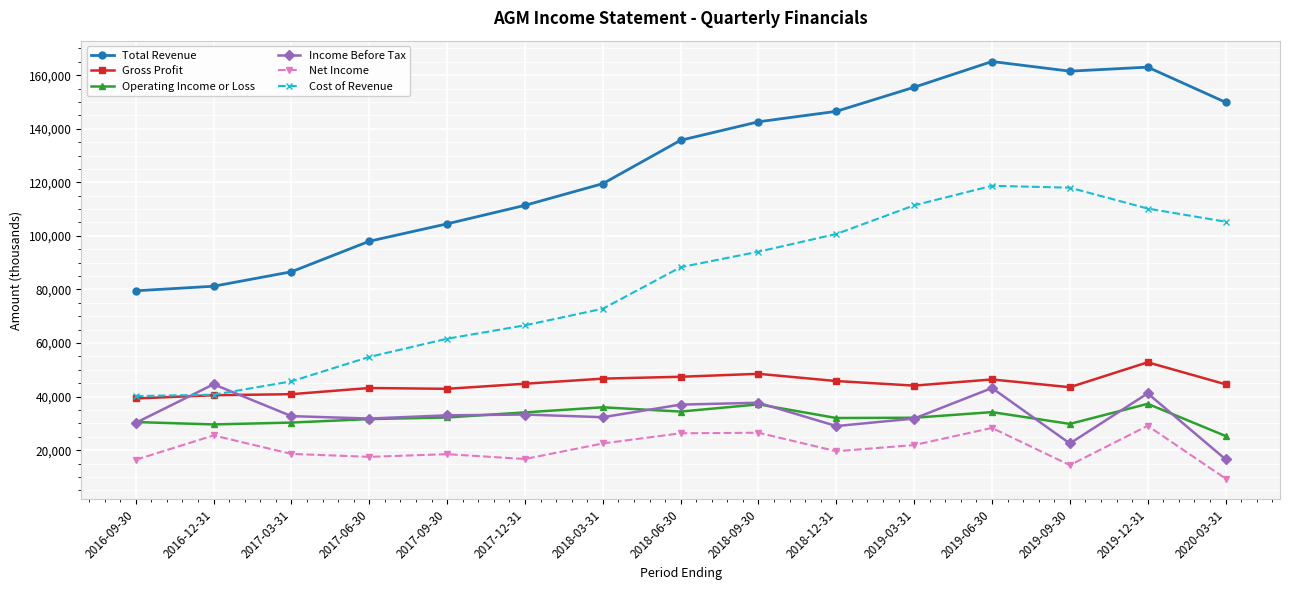

The value of Cost of Revenue at 2017-09-30 is 61600. True or false?

True